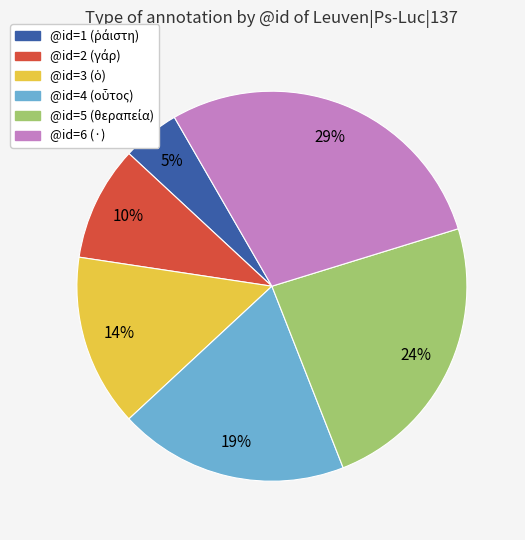

True or false: @id=6 (·) accounts for 29% of the total.

True